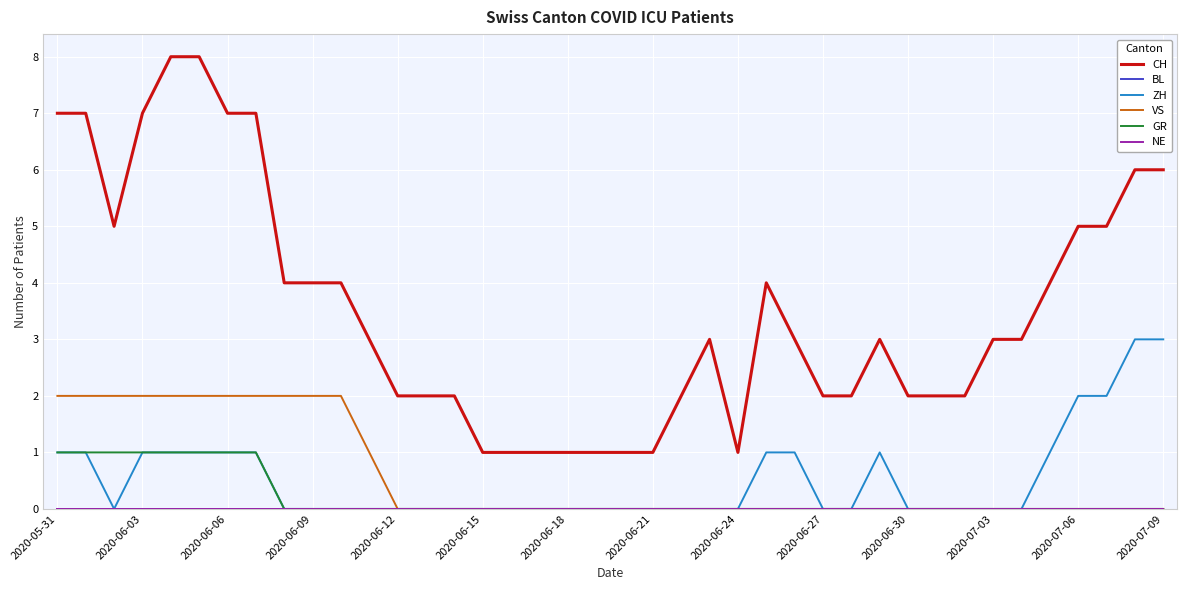

Is this an area chart (filled region under the line)?

No